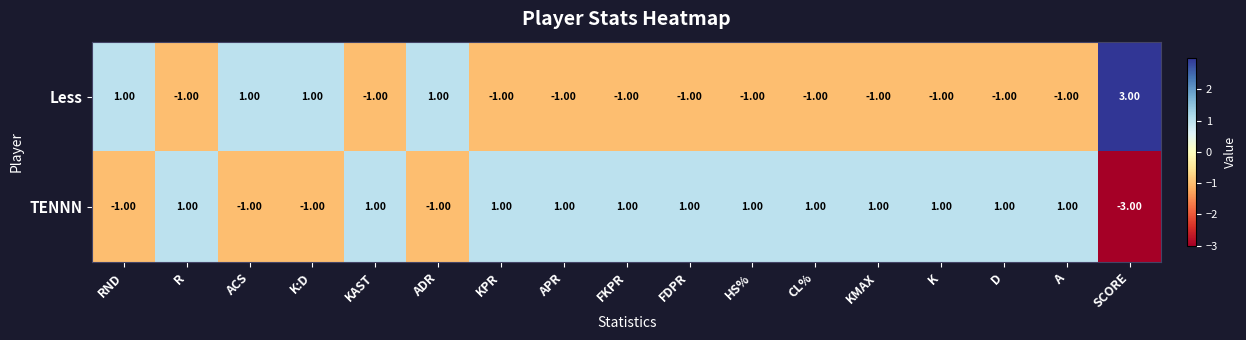

List the series in order of their peak value, highest first.

Less, TENNN